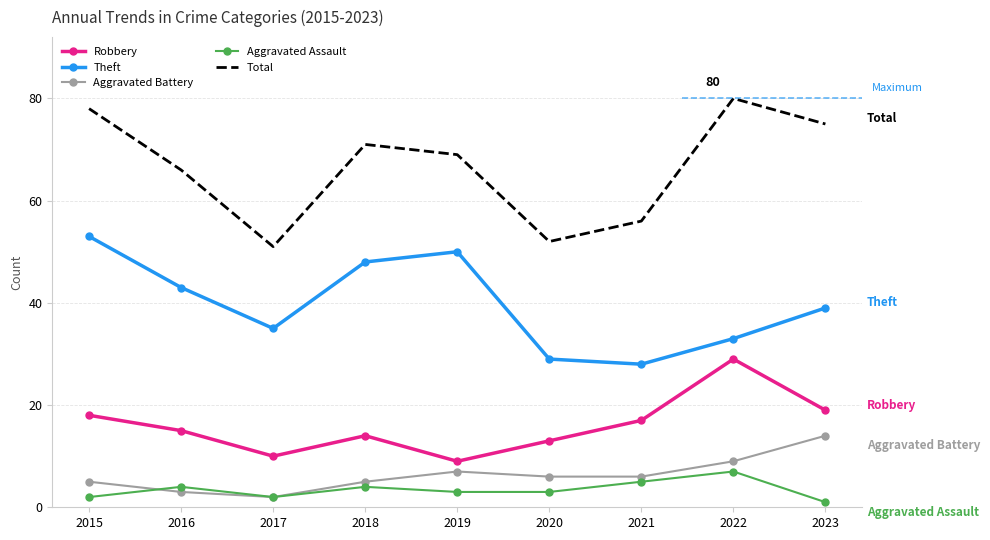

What is the approximate value of Total at 2022?

80